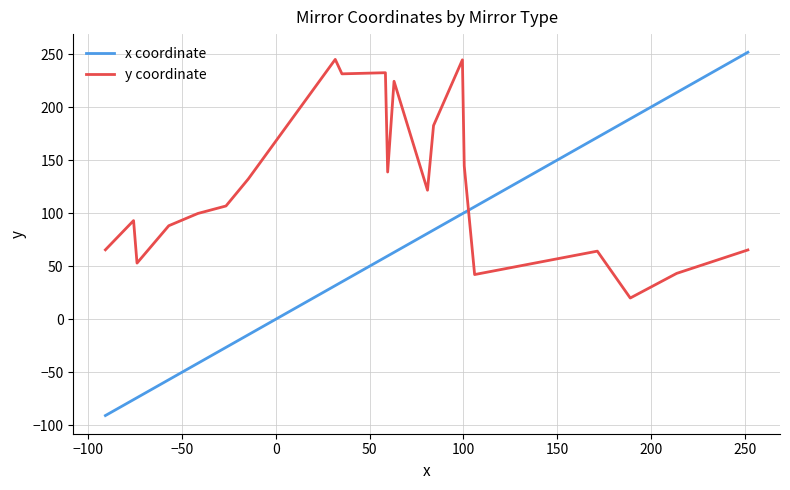

After their last crossing, which series has the higher values: y coordinate or x coordinate?

x coordinate